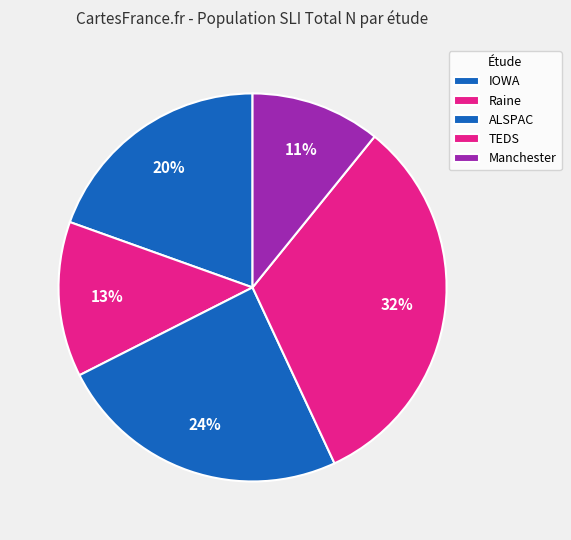

How many slices are in this pie chart?

5